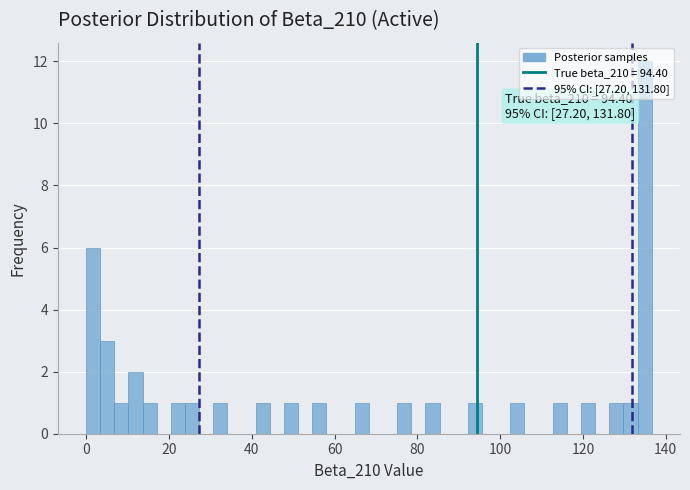

Around what value on the x-axis is the tallest bar? Give the approximate position of its centre, as read against the axis.

134